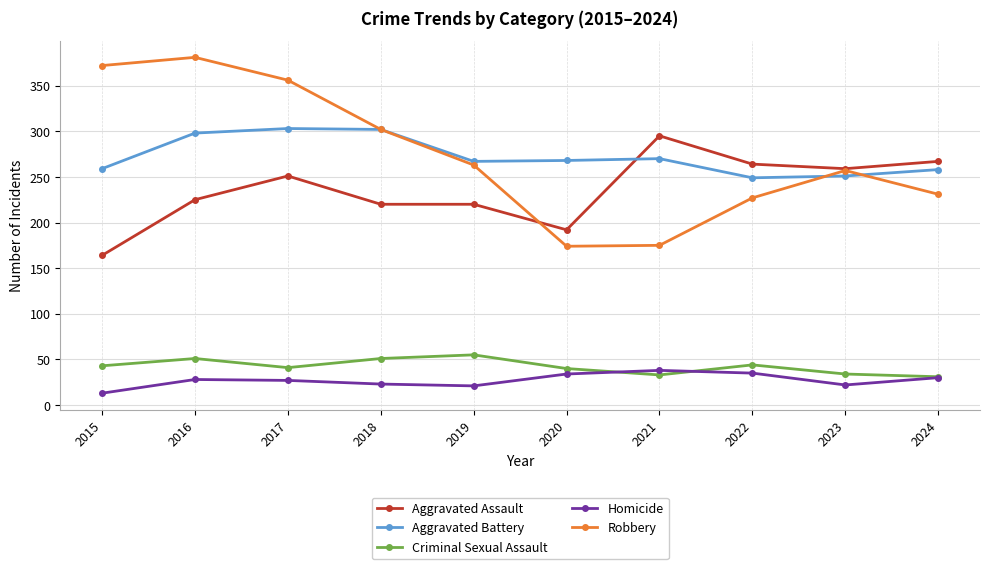

The Aggravated Assault series shows 179 at 2023. True or false?

False